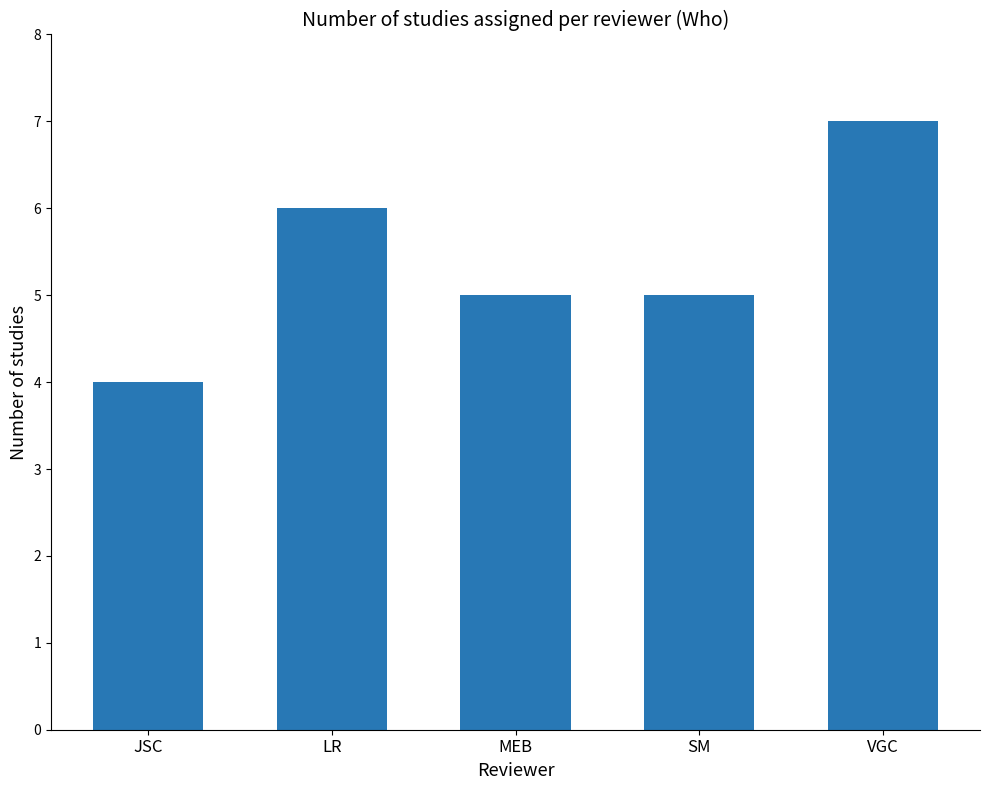

Reading right to left, transcribe all the data shown in this chart.

VGC=7	SM=5	MEB=5	LR=6	JSC=4